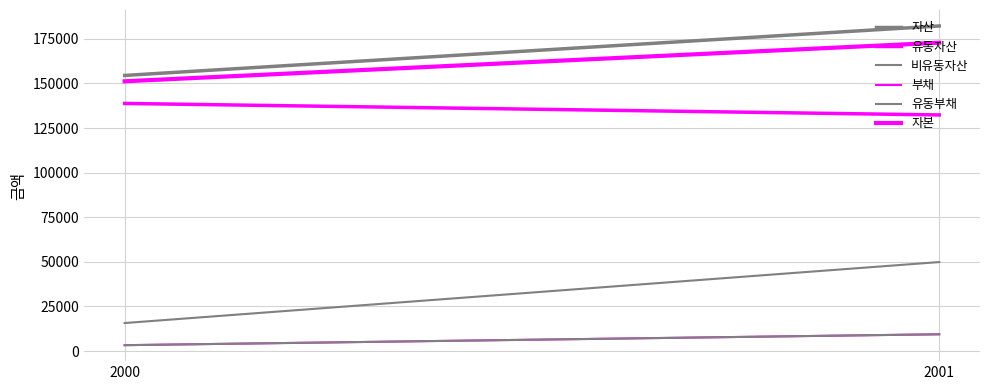

What value does the 부채 series have at 2000, to the nearest 100?

3300